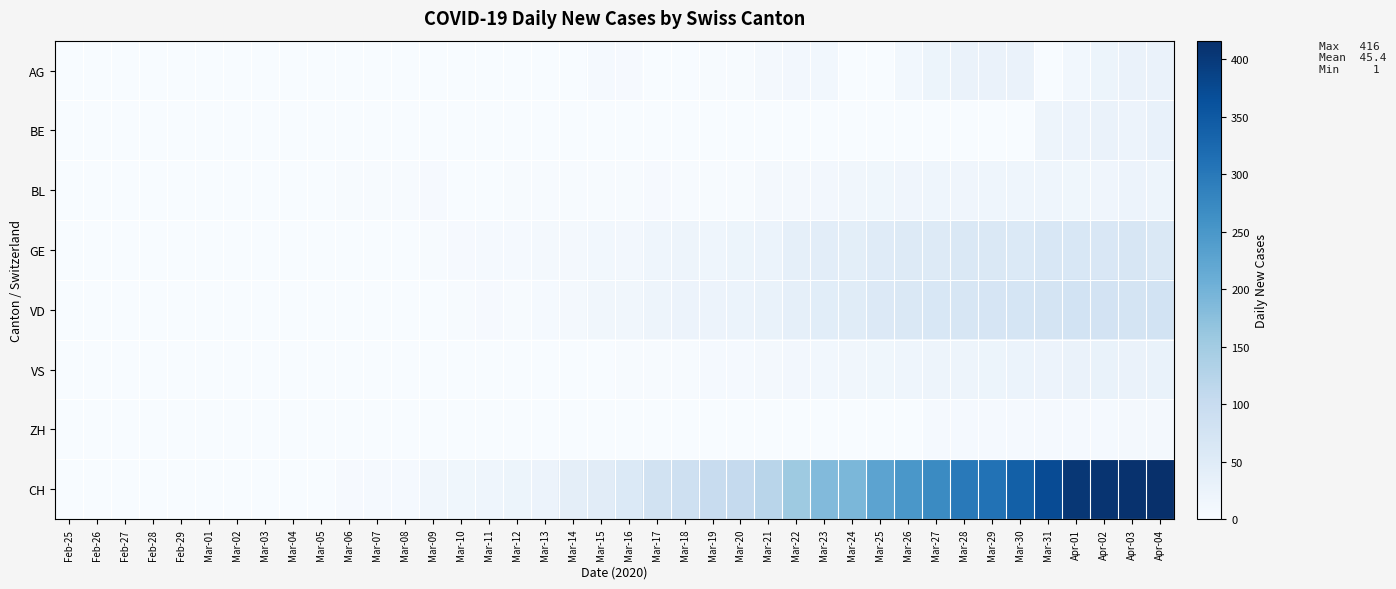

Reading left to right, list all the values displayed in this chart.

AG: Feb-25=0	Feb-26=0	Feb-27=0	Feb-28=0	Feb-29=0	Mar-01=0	Mar-02=0	Mar-03=0	Mar-04=0	Mar-05=0	Mar-06=0	Mar-07=0	Mar-08=0	Mar-09=0	Mar-10=0	Mar-11=0	Mar-12=0	Mar-13=0	Mar-14=0	Mar-15=6	Mar-16=4	Mar-17=0	Mar-18=0	Mar-19=3	Mar-20=2	Mar-21=7	Mar-22=10	Mar-23=12	Mar-24=0	Mar-25=0	Mar-26=12	Mar-27=22	Mar-28=27	Mar-29=27	Mar-30=27	Mar-31=0	Apr-01=12	Apr-02=22	Apr-03=27	Apr-04=27
BE: Feb-25=0	Feb-26=0	Feb-27=0	Feb-28=0	Feb-29=0	Mar-01=0	Mar-02=0	Mar-03=0	Mar-04=0	Mar-05=0	Mar-06=0	Mar-07=0	Mar-08=0	Mar-09=0	Mar-10=0	Mar-11=0	Mar-12=0	Mar-13=0	Mar-14=0	Mar-15=0	Mar-16=0	Mar-17=0	Mar-18=0	Mar-19=0	Mar-20=0	Mar-21=0	Mar-22=0	Mar-23=0	Mar-24=0	Mar-25=0	Mar-26=0	Mar-27=0	Mar-28=0	Mar-29=0	Mar-30=0	Mar-31=21	Apr-01=23	Apr-02=26	Apr-03=24	Apr-04=30
BL: Feb-25=0	Feb-26=0	Feb-27=0	Feb-28=0	Feb-29=0	Mar-01=0	Mar-02=0	Mar-03=0	Mar-04=0	Mar-05=0	Mar-06=2	Mar-07=2	Mar-08=2	Mar-09=4	Mar-10=1	Mar-11=1	Mar-12=3	Mar-13=3	Mar-14=2	Mar-15=2	Mar-16=2	Mar-17=4	Mar-18=2	Mar-19=2	Mar-20=2	Mar-21=8	Mar-22=9	Mar-23=11	Mar-24=14	Mar-25=15	Mar-26=17	Mar-27=18	Mar-28=17	Mar-29=18	Mar-30=18	Mar-31=19	Apr-01=16	Apr-02=17	Apr-03=23	Apr-04=21
GE: Feb-25=0	Feb-26=0	Feb-27=0	Feb-28=0	Feb-29=0	Mar-01=0	Mar-02=0	Mar-03=0	Mar-04=0	Mar-05=0	Mar-06=0	Mar-07=0	Mar-08=0	Mar-09=3	Mar-10=4	Mar-11=6	Mar-12=6	Mar-13=7	Mar-14=8	Mar-15=12	Mar-16=10	Mar-17=19	Mar-18=20	Mar-19=19	Mar-20=22	Mar-21=25	Mar-22=36	Mar-23=43	Mar-24=41	Mar-25=50	Mar-26=52	Mar-27=54	Mar-28=59	Mar-29=59	Mar-30=57	Mar-31=64	Apr-01=64	Apr-02=62	Apr-03=65	Apr-04=61
VD: Feb-25=0	Feb-26=0	Feb-27=0	Feb-28=0	Feb-29=0	Mar-01=0	Mar-02=0	Mar-03=0	Mar-04=0	Mar-05=0	Mar-06=0	Mar-07=0	Mar-08=1	Mar-09=1	Mar-10=2	Mar-11=4	Mar-12=3	Mar-13=5	Mar-14=9	Mar-15=13	Mar-16=13	Mar-17=20	Mar-18=24	Mar-19=23	Mar-20=25	Mar-21=28	Mar-22=36	Mar-23=44	Mar-24=48	Mar-25=56	Mar-26=60	Mar-27=64	Mar-28=67	Mar-29=69	Mar-30=70	Mar-31=73	Apr-01=77	Apr-02=76	Apr-03=73	Apr-04=77
VS: Feb-25=0	Feb-26=0	Feb-27=0	Feb-28=0	Feb-29=0	Mar-01=0	Mar-02=0	Mar-03=0	Mar-04=0	Mar-05=0	Mar-06=0	Mar-07=0	Mar-08=0	Mar-09=1	Mar-10=1	Mar-11=1	Mar-12=1	Mar-13=1	Mar-14=1	Mar-15=1	Mar-16=2	Mar-17=2	Mar-18=2	Mar-19=5	Mar-20=6	Mar-21=8	Mar-22=11	Mar-23=12	Mar-24=13	Mar-25=15	Mar-26=19	Mar-27=20	Mar-28=21	Mar-29=22	Mar-30=25	Mar-31=24	Apr-01=26	Apr-02=28	Apr-03=26	Apr-04=28
ZH: Feb-25=0	Feb-26=0	Feb-27=0	Feb-28=0	Feb-29=0	Mar-01=0	Mar-02=0	Mar-03=0	Mar-04=0	Mar-05=0	Mar-06=0	Mar-07=0	Mar-08=0	Mar-09=0	Mar-10=0	Mar-11=0	Mar-12=0	Mar-13=0	Mar-14=0	Mar-15=0	Mar-16=0	Mar-17=0	Mar-18=0	Mar-19=0	Mar-20=0	Mar-21=0	Mar-22=0	Mar-23=0	Mar-24=0	Mar-25=1	Mar-26=1	Mar-27=5	Mar-28=5	Mar-29=5	Mar-30=5	Mar-31=6	Apr-01=5	Apr-02=5	Apr-03=7	Apr-04=7
CH: Feb-25=0	Feb-26=0	Feb-27=0	Feb-28=0	Feb-29=0	Mar-01=0	Mar-02=0	Mar-03=0	Mar-04=1	Mar-05=1	Mar-06=4	Mar-07=6	Mar-08=6	Mar-09=13	Mar-10=15	Mar-11=19	Mar-12=22	Mar-13=24	Mar-14=40	Mar-15=46	Mar-16=57	Mar-17=81	Mar-18=85	Mar-19=99	Mar-20=105	Mar-21=121	Mar-22=155	Mar-23=185	Mar-24=191	Mar-25=226	Mar-26=249	Mar-27=270	Mar-28=298	Mar-29=309	Mar-30=339	Mar-31=372	Apr-01=404	Apr-02=408	Apr-03=412	Apr-04=416